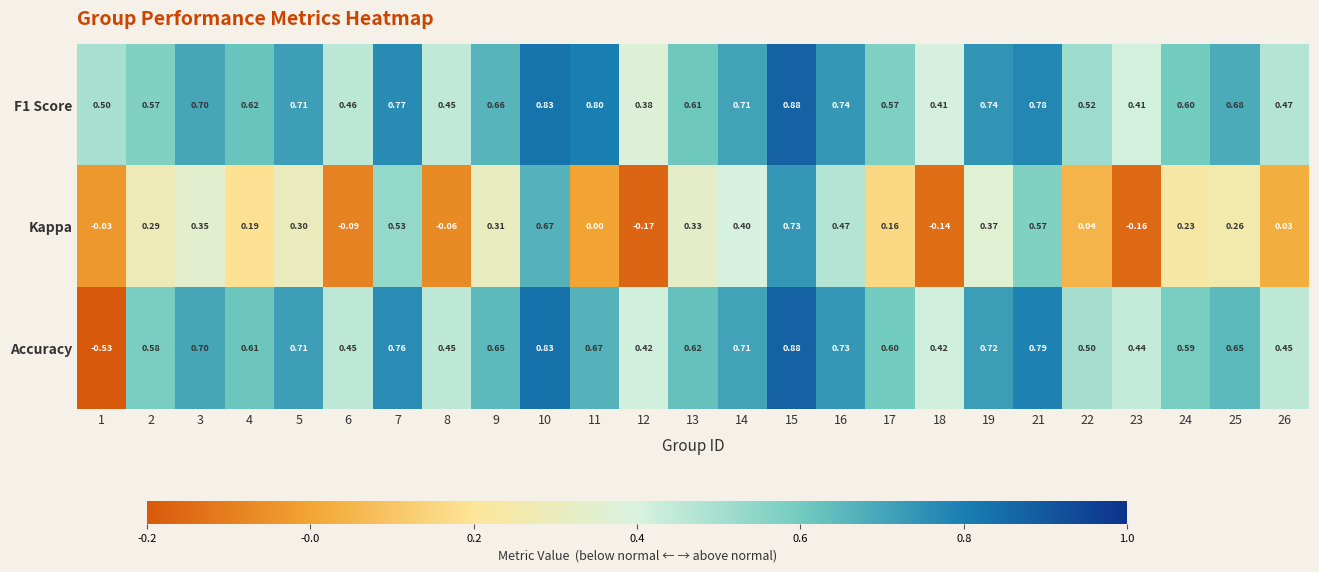

Which series changed the most between 14 and 18?

Kappa